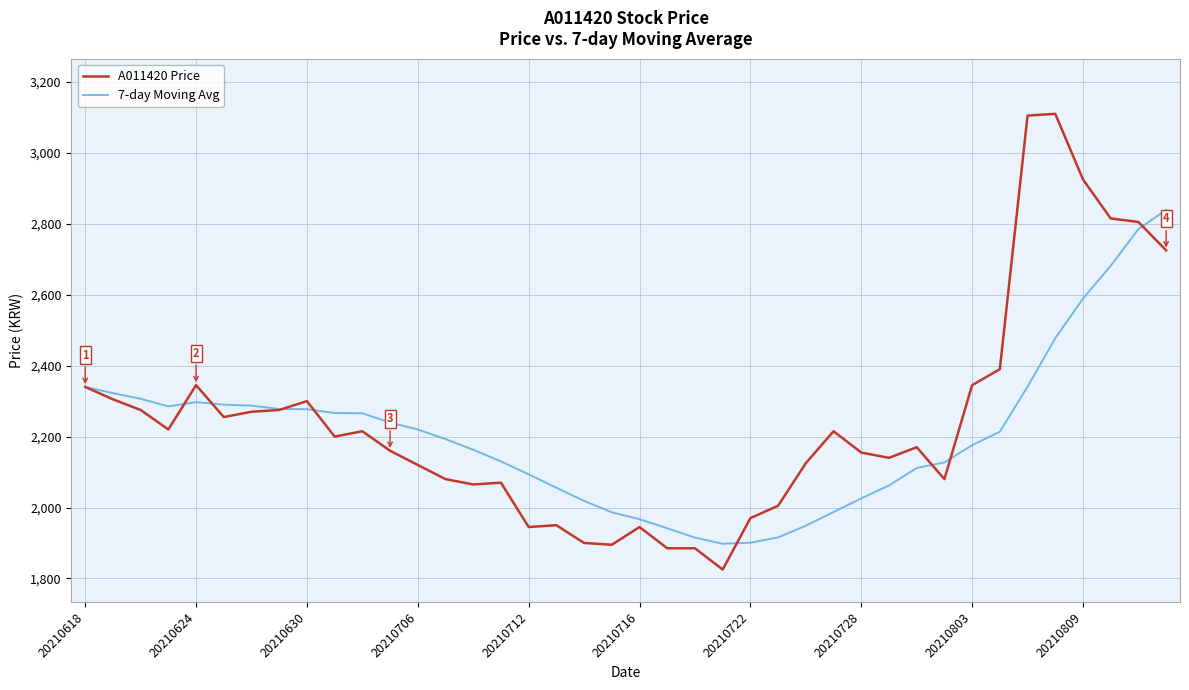

What is the smallest value displayed?

1825.0